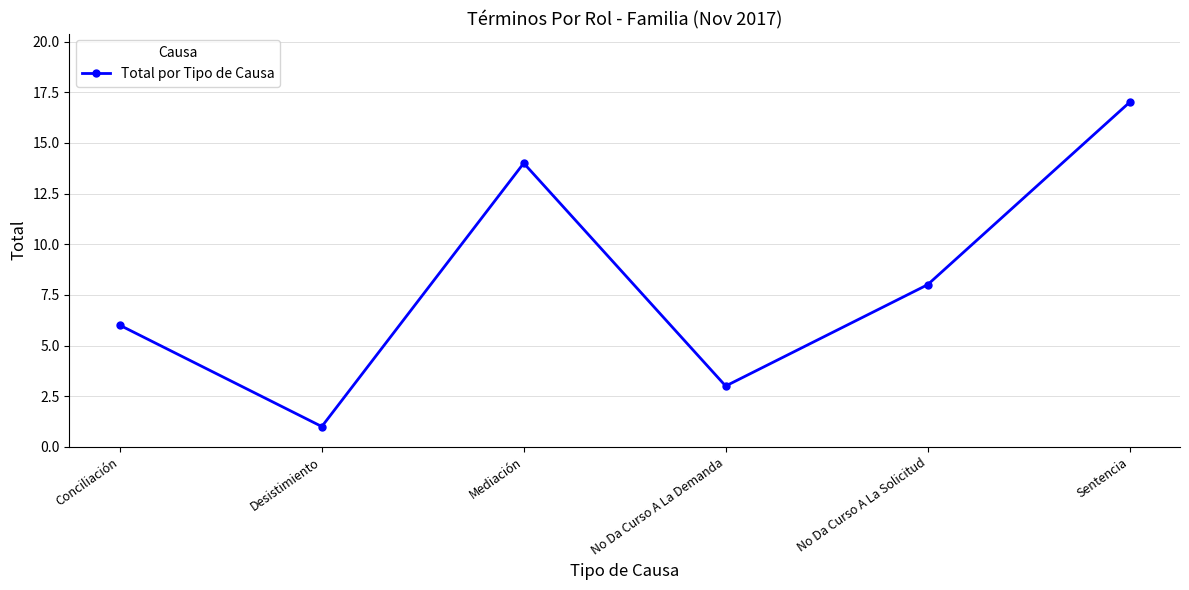

Rank the categories by value from lowest to highest.

Desistimiento, No Da Curso A La Demanda, Conciliación, No Da Curso A La Solicitud, Mediación, Sentencia